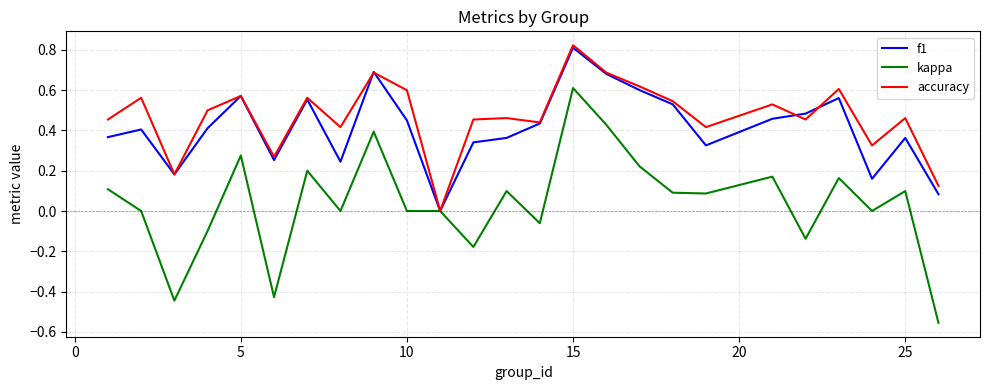

Which series has the widest spread of values?

kappa